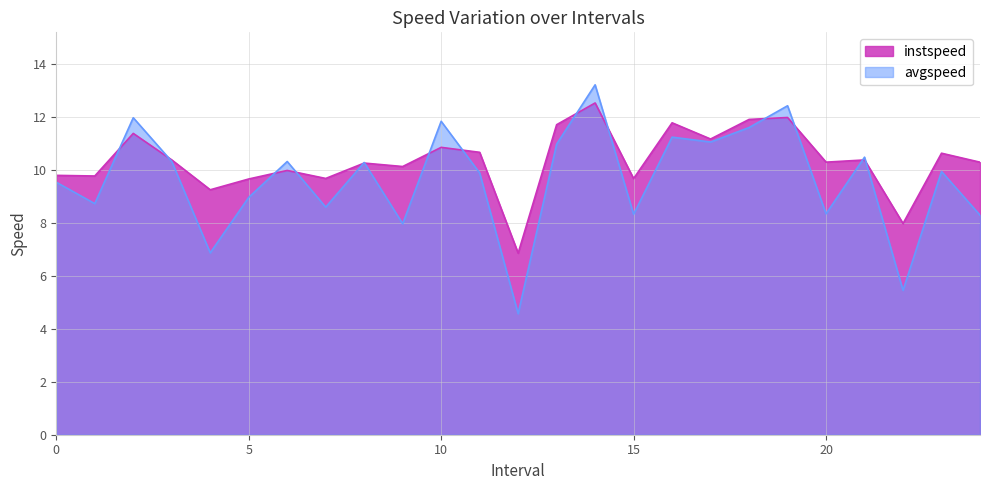

Reading left to right, what are all the values shown in this chart?

instspeed: 9.8	9.8	11.4	10.4	9.2	9.6	10.0	9.7	10.2	10.1	10.8	10.7	6.8	11.7	12.5	9.7	11.8	11.2	11.9	12.0	10.3	10.4	8.0	10.6	10.3
avgspeed: 9.5	8.7	12.0	10.3	6.9	9.0	10.3	8.6	10.3	8.0	11.8	9.9	4.6	11.0	13.2	8.3	11.2	11.0	11.6	12.4	8.3	10.5	5.4	9.9	8.3